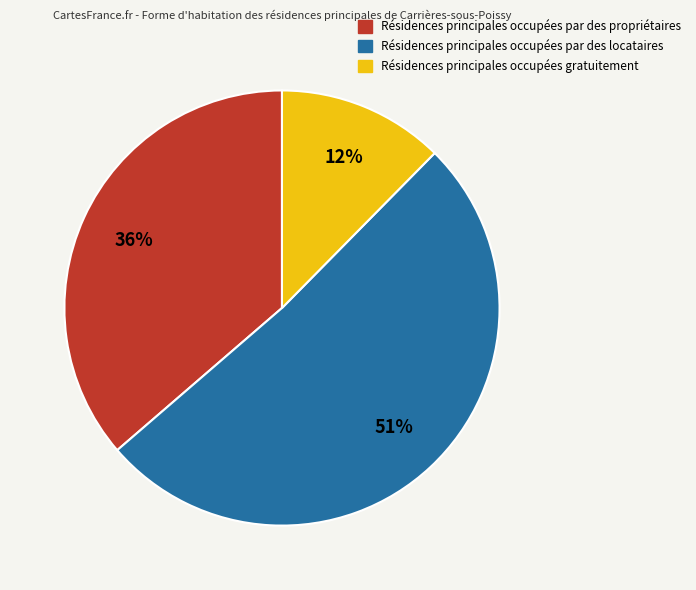

True or false: Résidences principales occupées gratuitement accounts for 4% of the total.

False